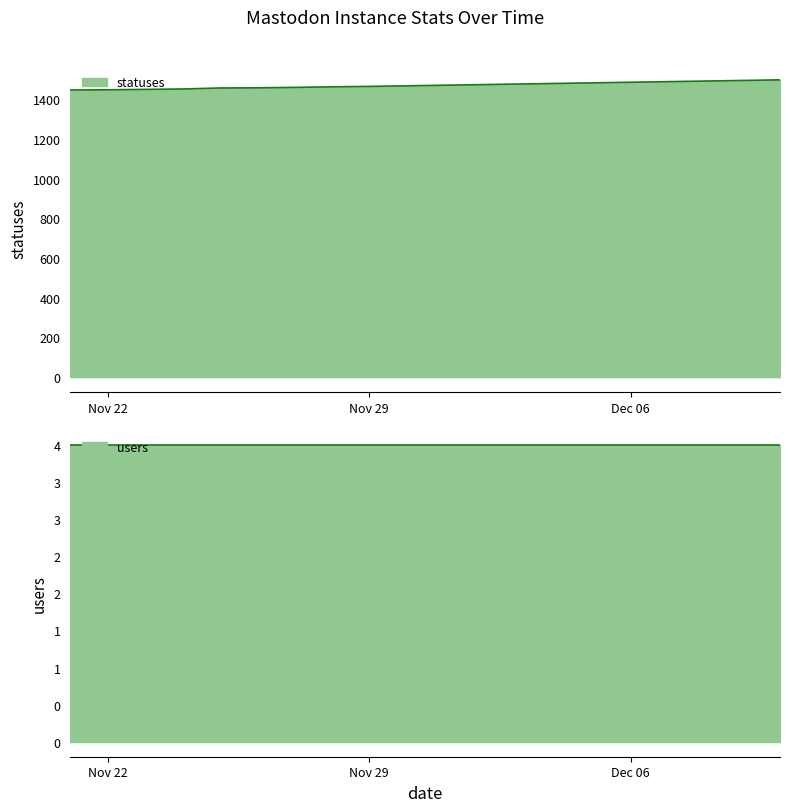

Which label corresponds to the smallest value in the chart?

2022-11-21